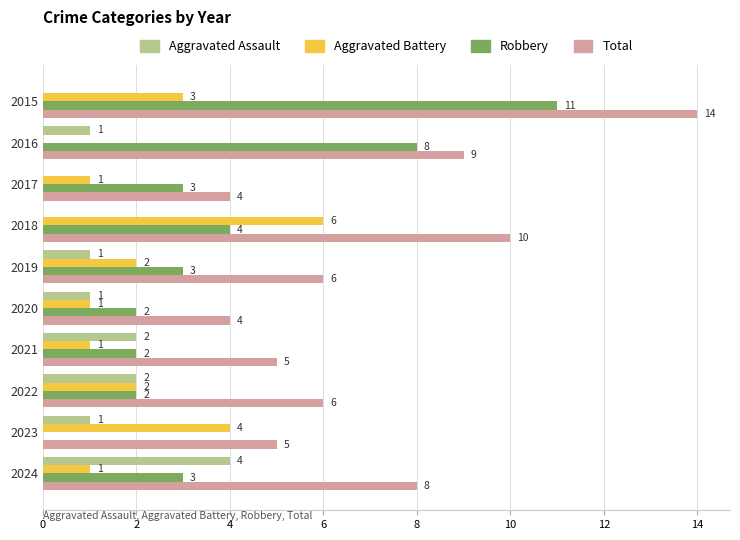

Which category has the highest value in the Aggravated Assault series?

2024